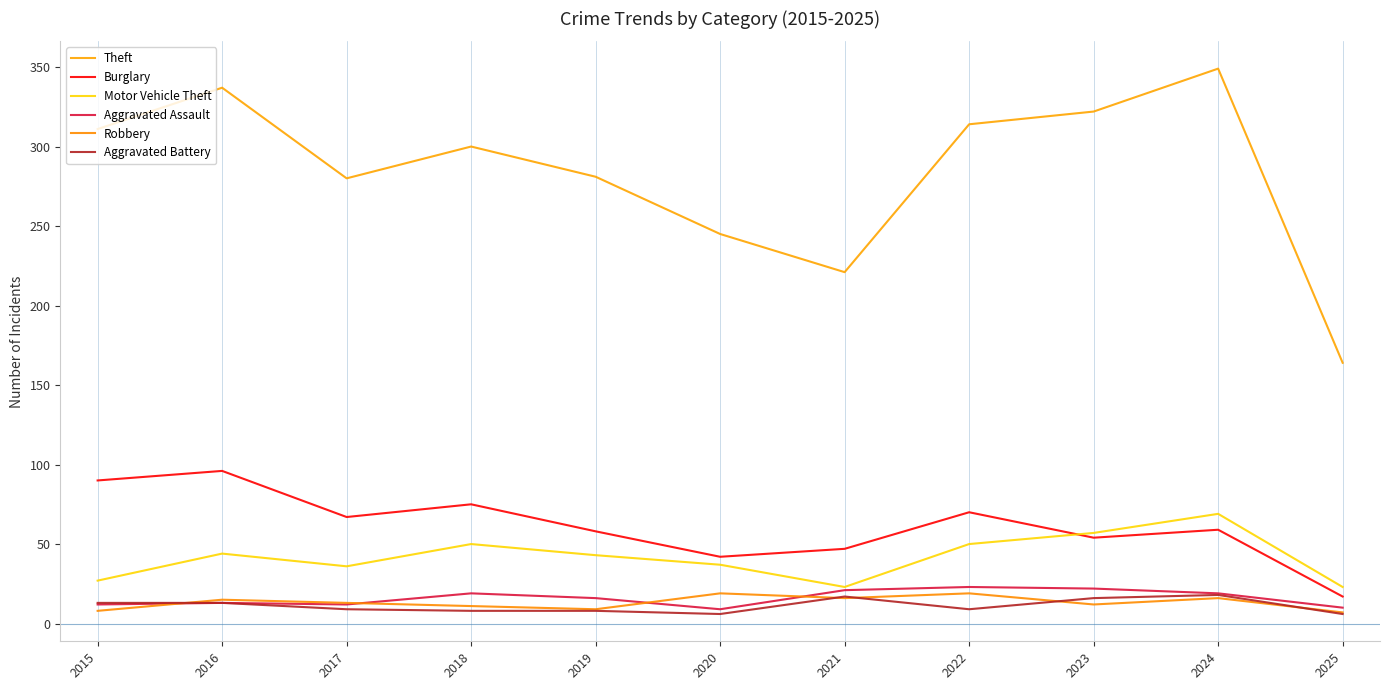

Reading right to left, what are all the values shown in this chart?

Theft: 164	349	322	314	221	245	281	300	280	337	311
Burglary: 17	59	54	70	47	42	58	75	67	96	90
Motor Vehicle Theft: 23	69	57	50	23	37	43	50	36	44	27
Aggravated Assault: 10	19	22	23	21	9	16	19	12	13	12
Robbery: 7	16	12	19	16	19	9	11	13	15	8
Aggravated Battery: 6	18	16	9	17	6	8	8	9	13	13